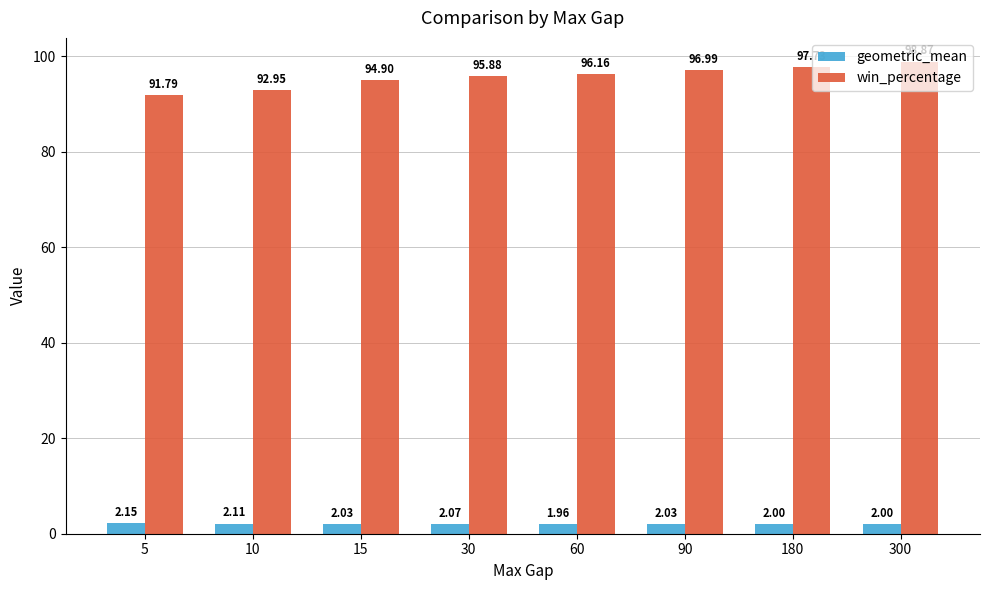

What is the difference between the geometric_mean values at 10 and 15?

0.1